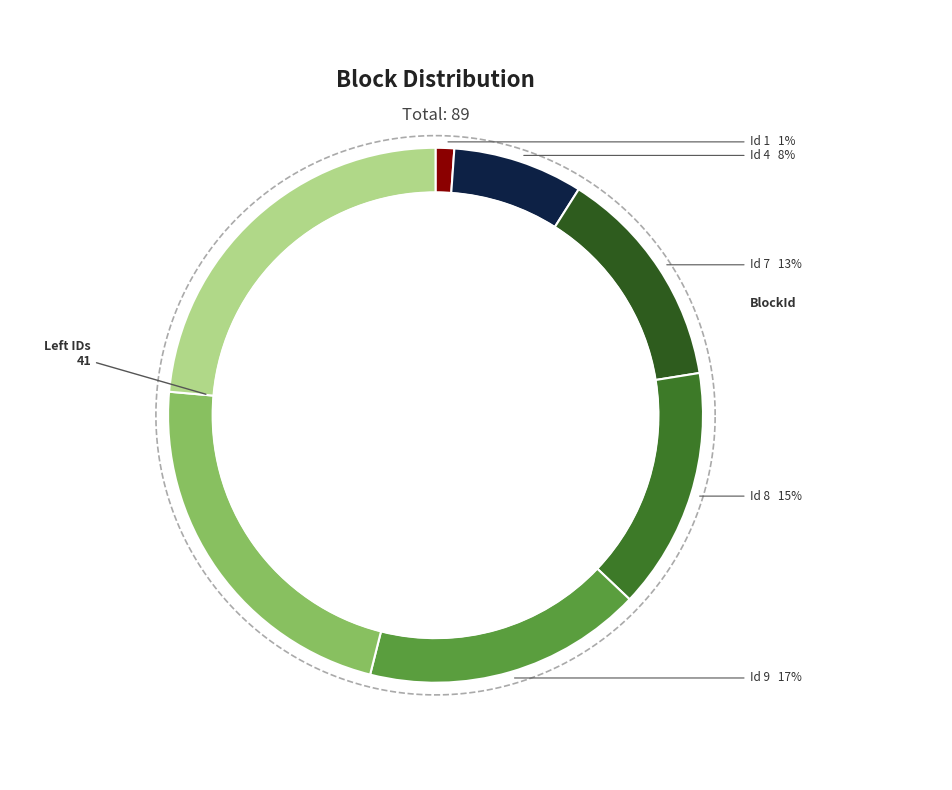

Approximately how many times larger is the value at 8 compared to 13?

0.6